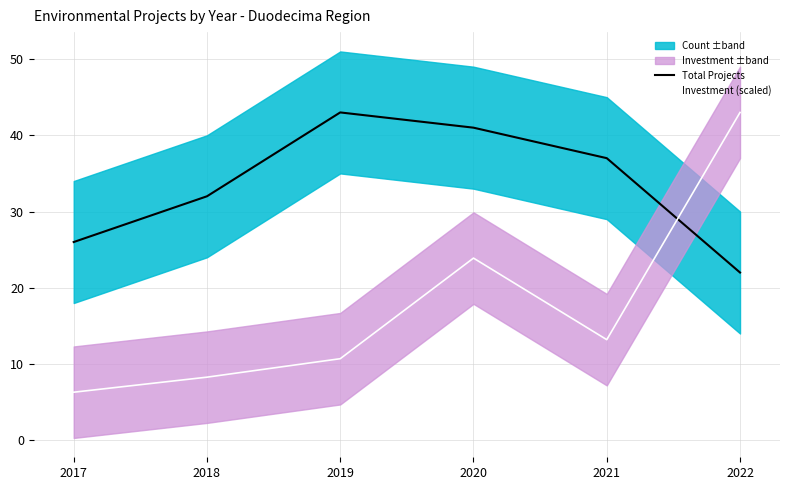

What is the sum of all Investment (scaled) values?

105.4